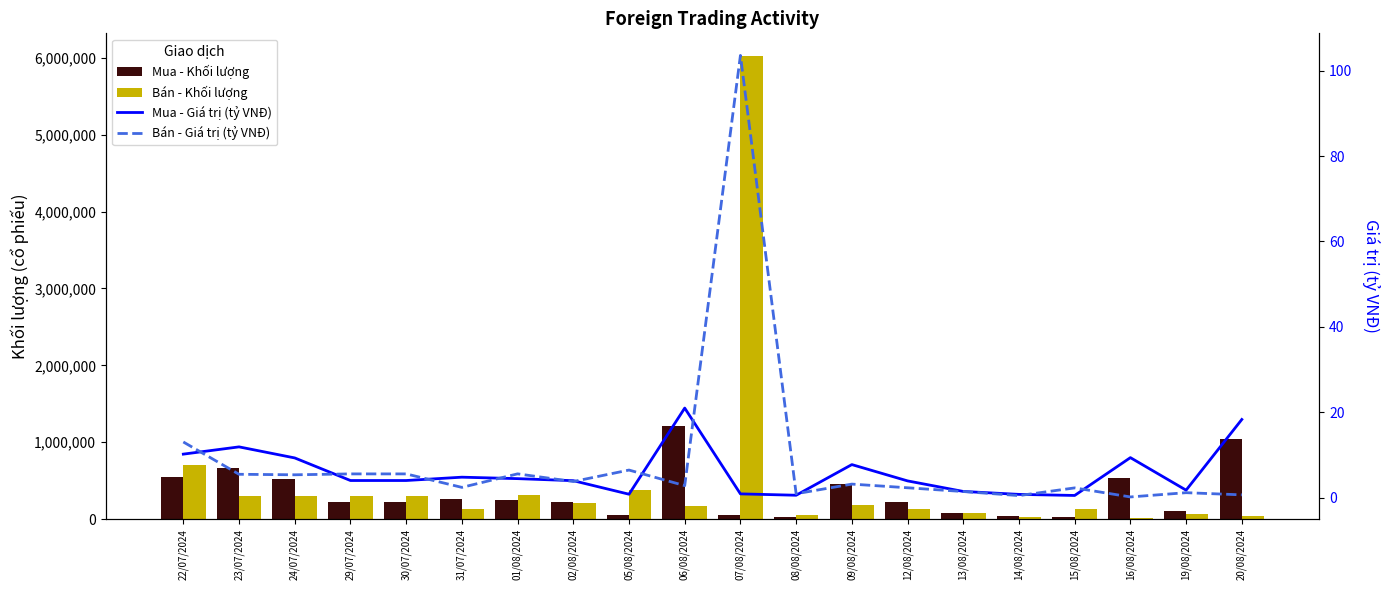

What is the difference between the maximum and minimum values in the Mua - Giá trị (tỷ VNĐ) series?

20.5